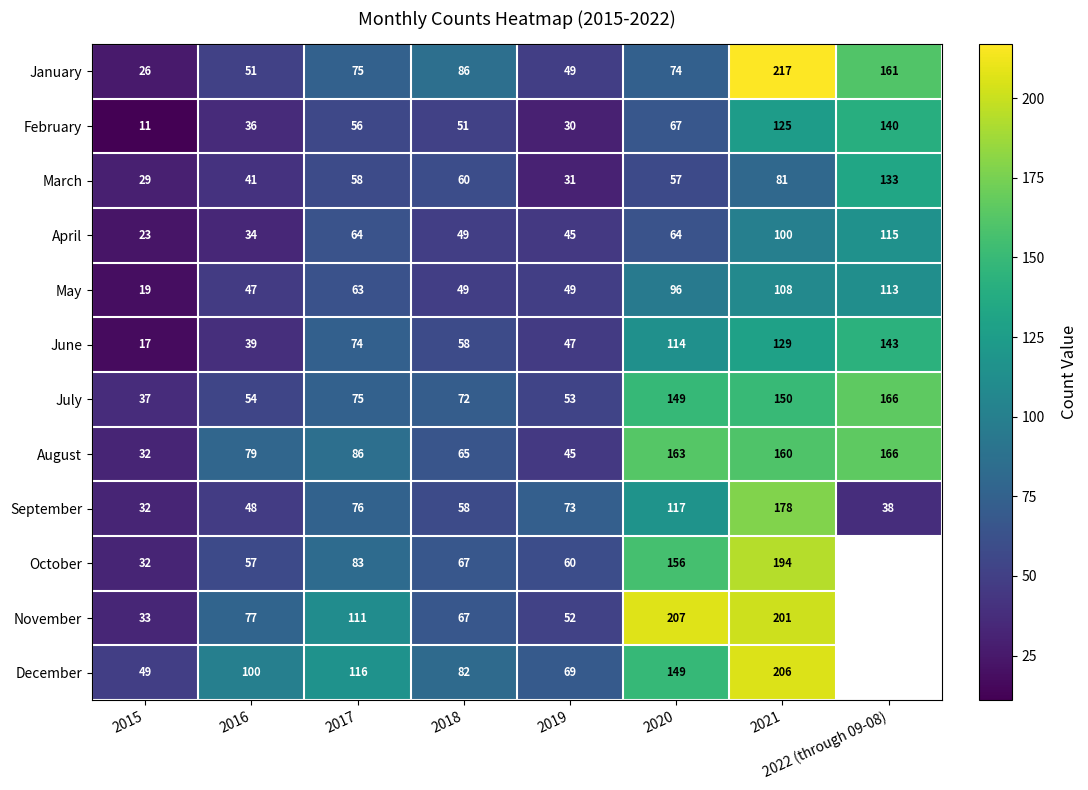

Which series changed the most between 2018 and 2019?

January